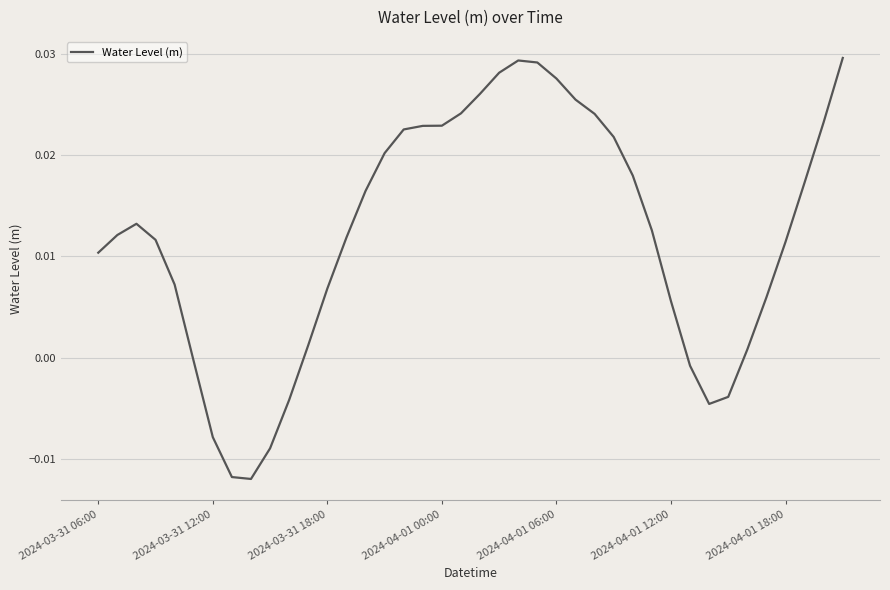

What is the label of the 40th point from the right?

2024-03-31 06:00